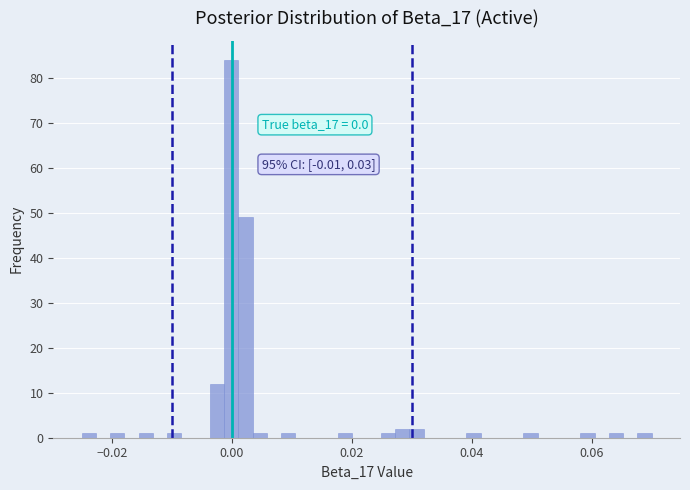

Read against the x-axis, roughly where is the centre of the tallest bar?

0.000